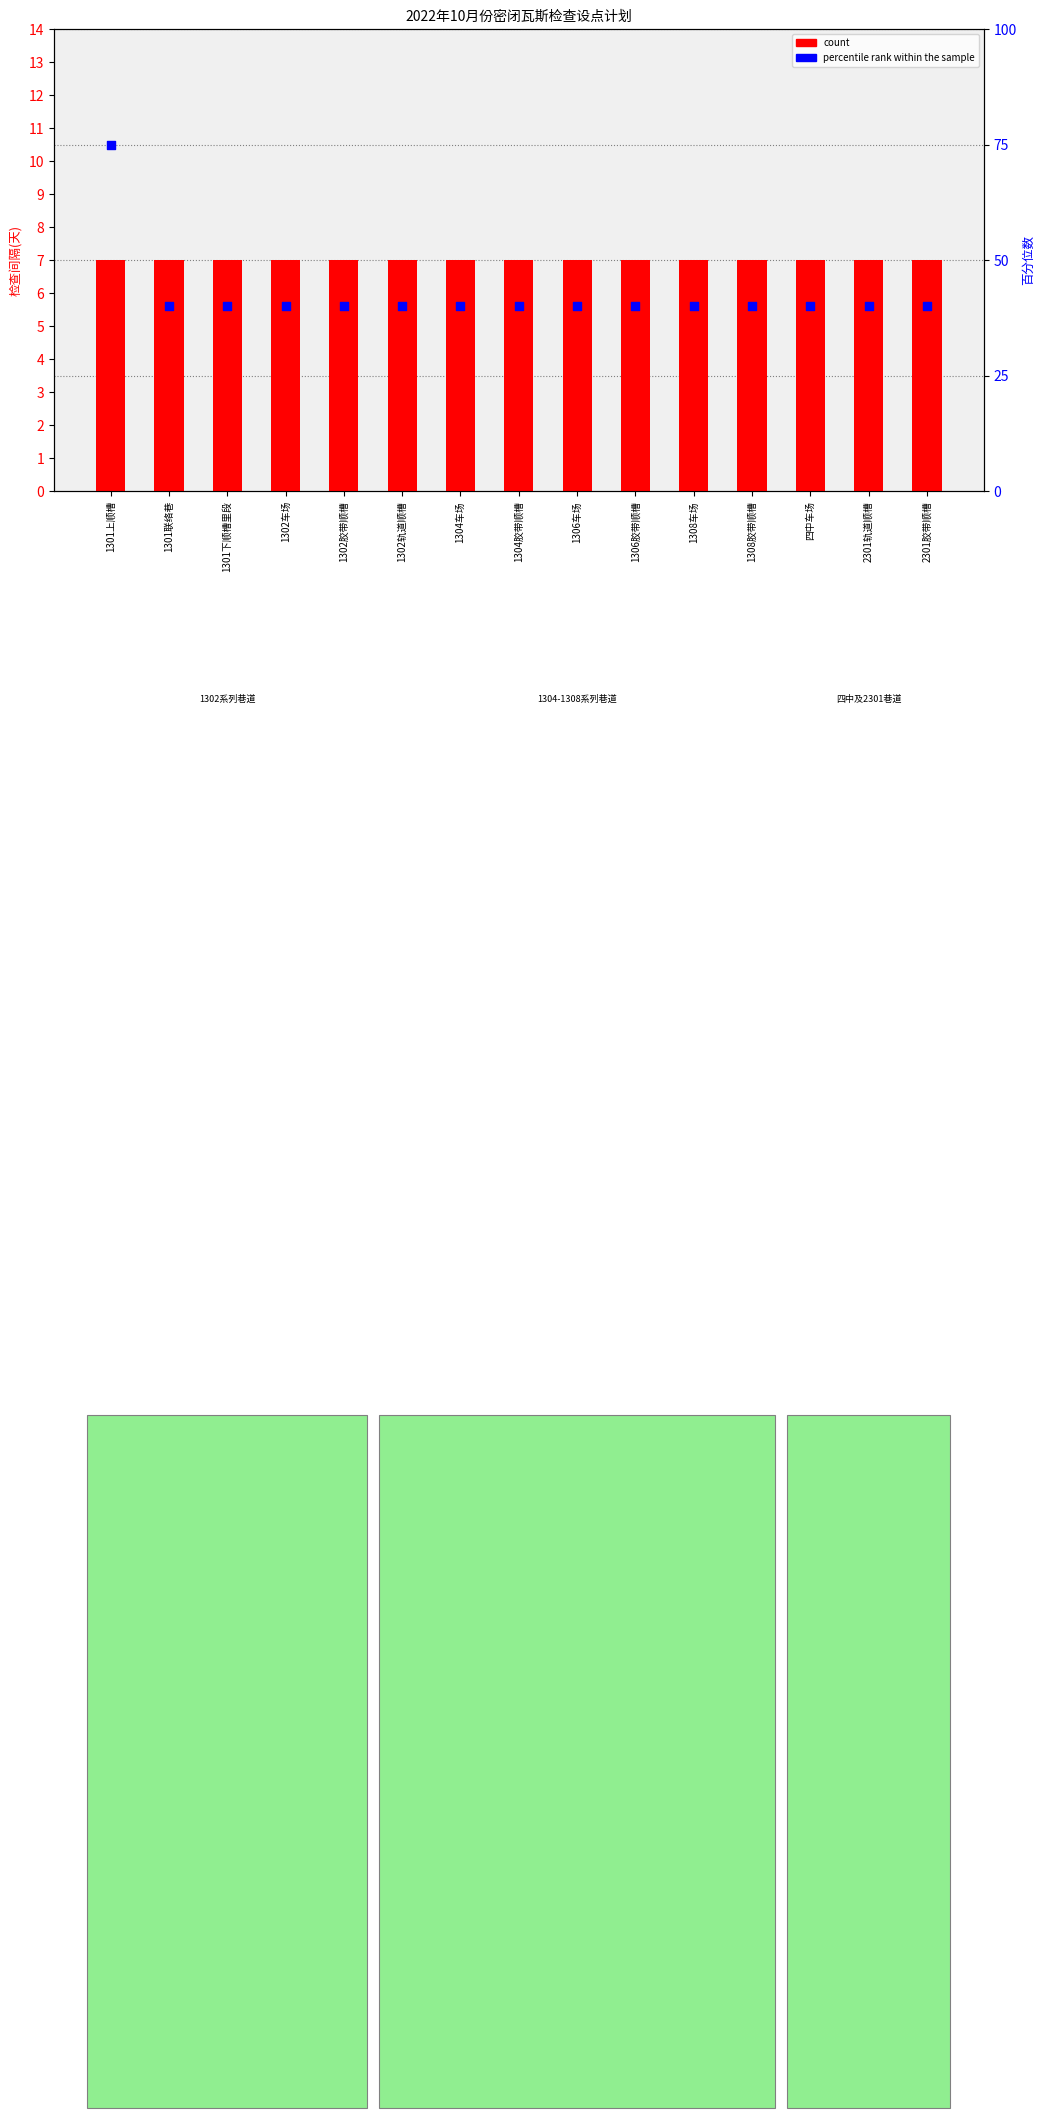

Which series contains the highest Y value?

percentile rank within the sample